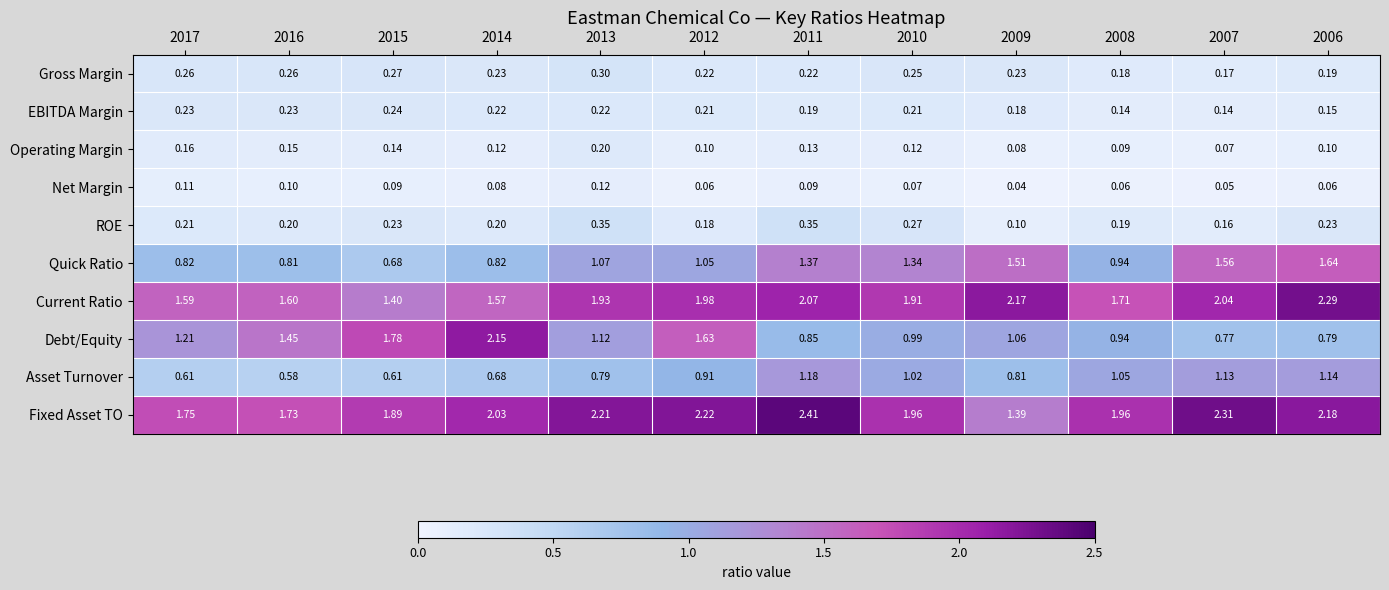

Which series has the largest total across all categories?

Fixed Asset TO